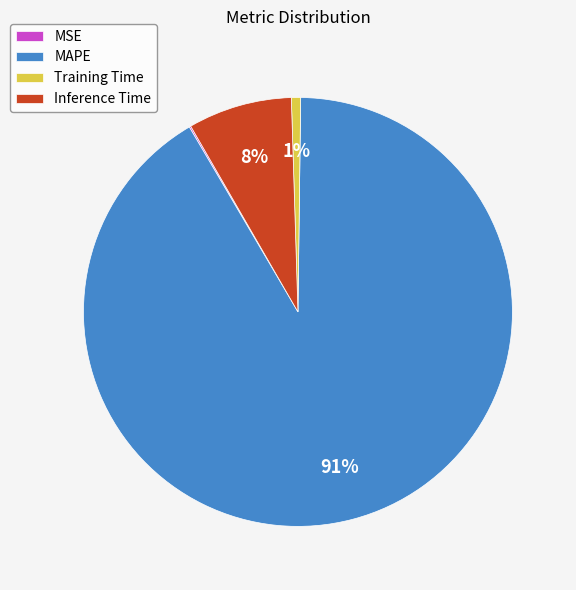

Is it true that Training Time is 1% of the pie?

True